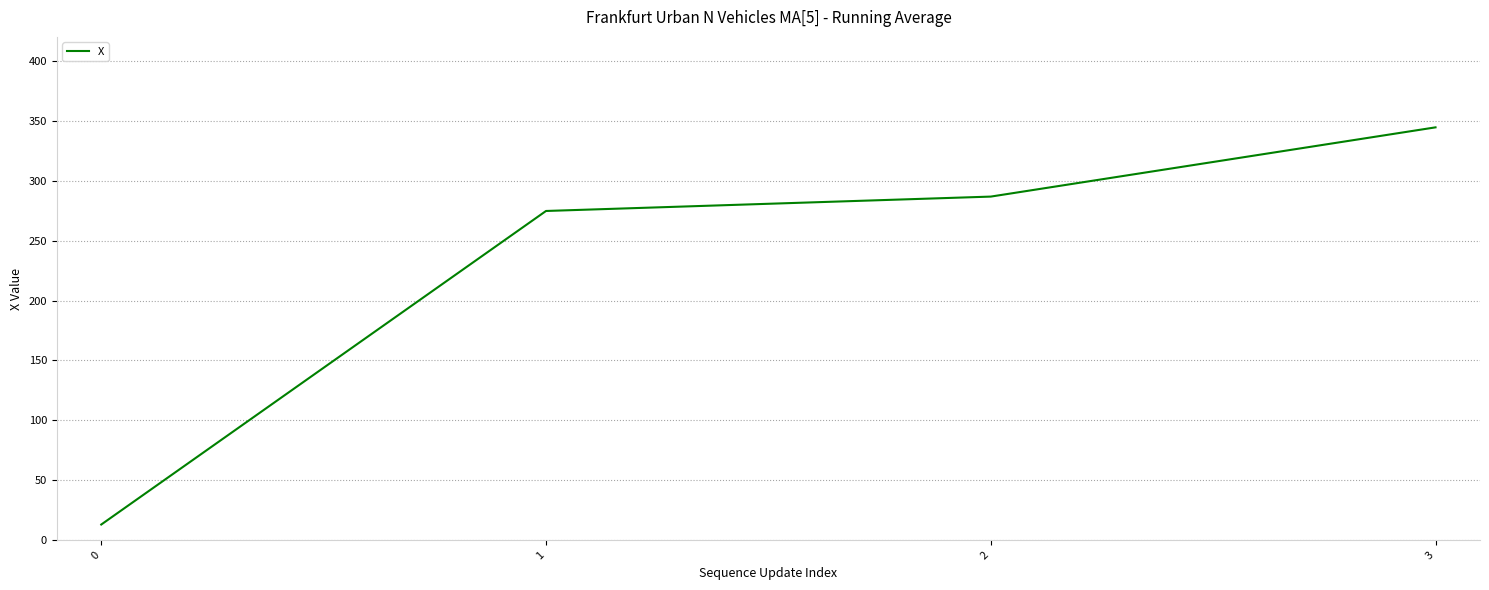

What is the greatest value displayed?

344.5